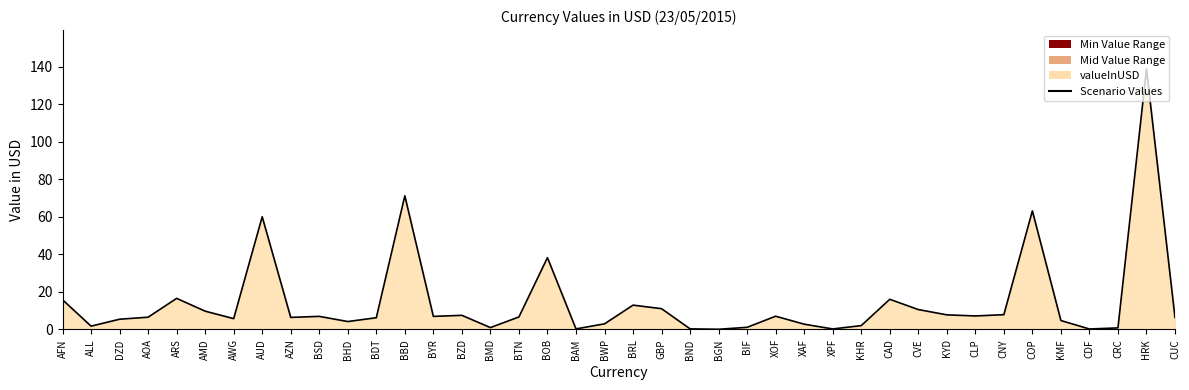

The value at BDT is 9.2. True or false?

False